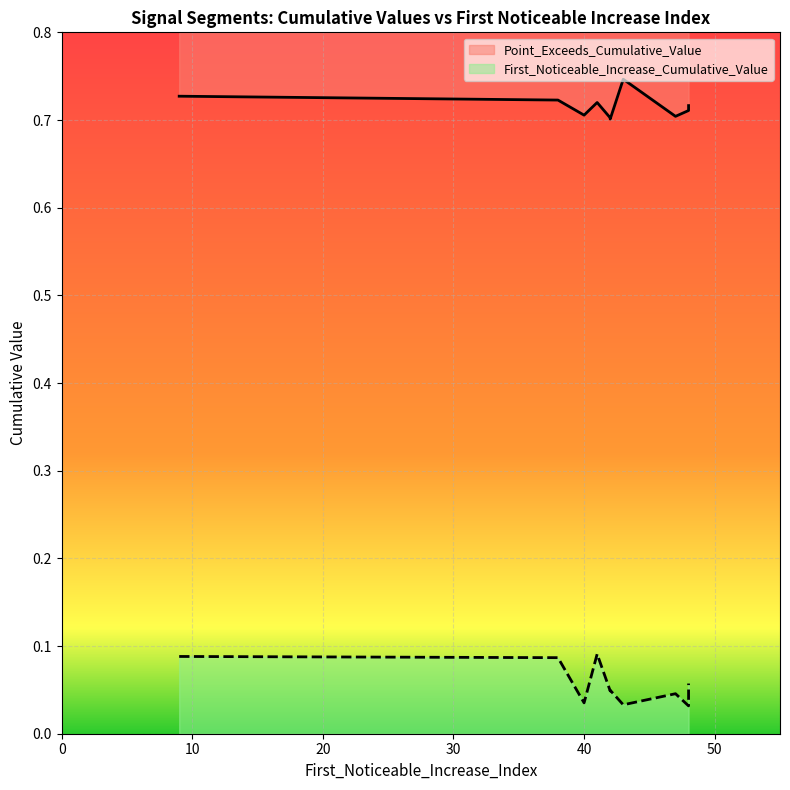

What is the minimum value for Point_Exceeds_Cumulative_Value?

0.7